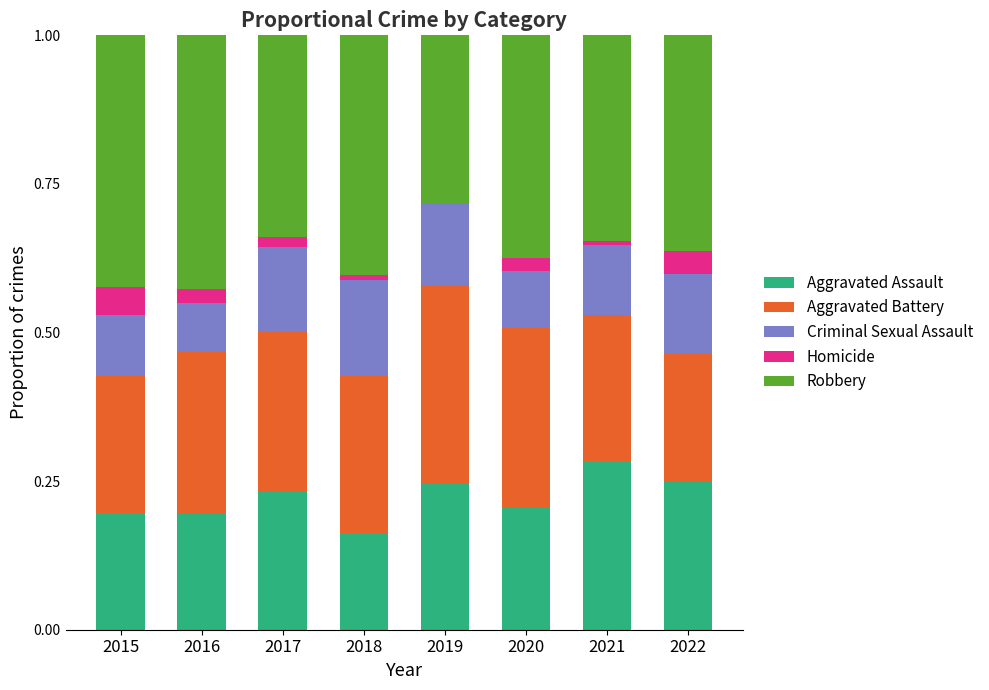

What is the total value across all series at 2022?

1.0